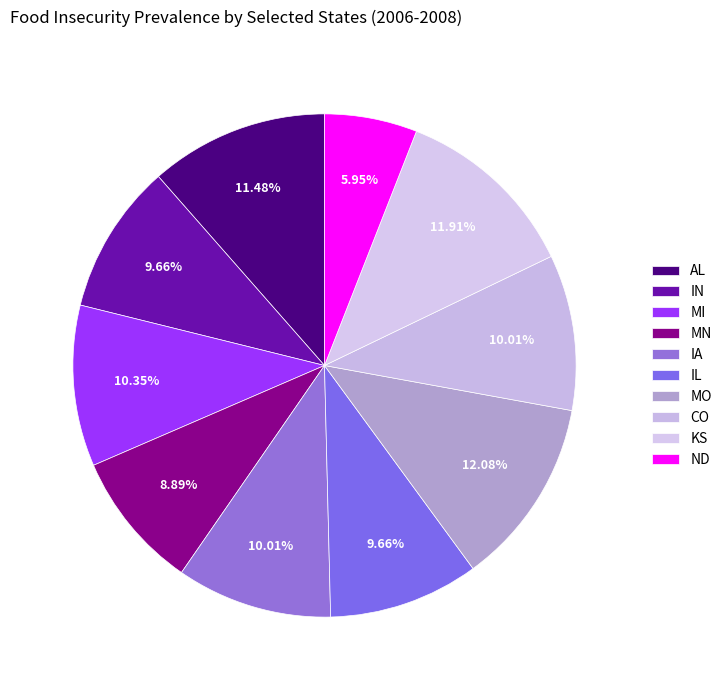

How much of the chart is everything except MO?

87.9%